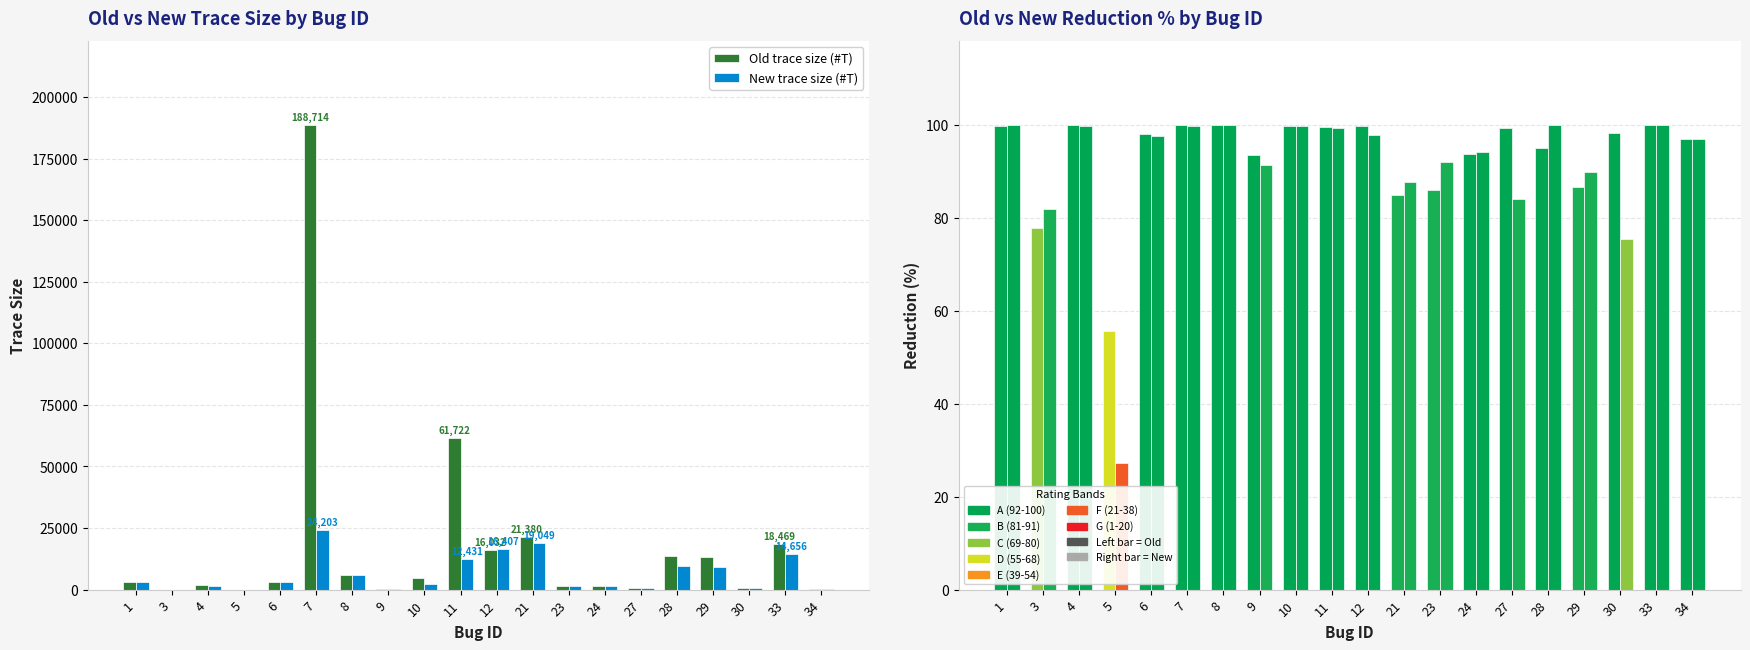

The value of %Old Reduction at 6 is 61.4. True or false?

False